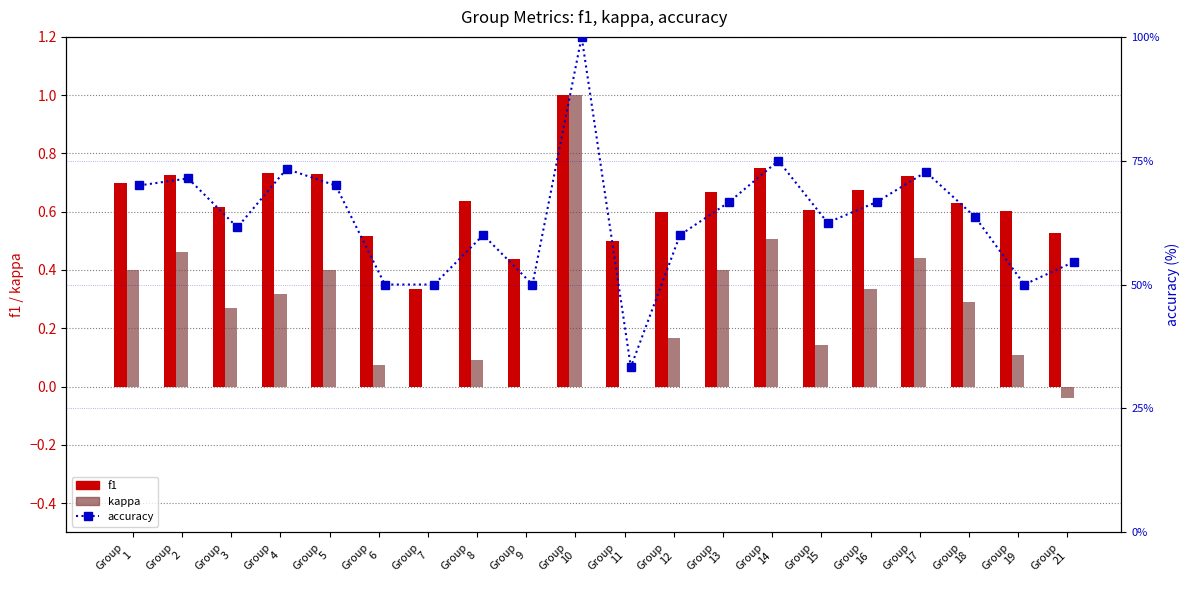

At which label does kappa reach its peak?

Group
10